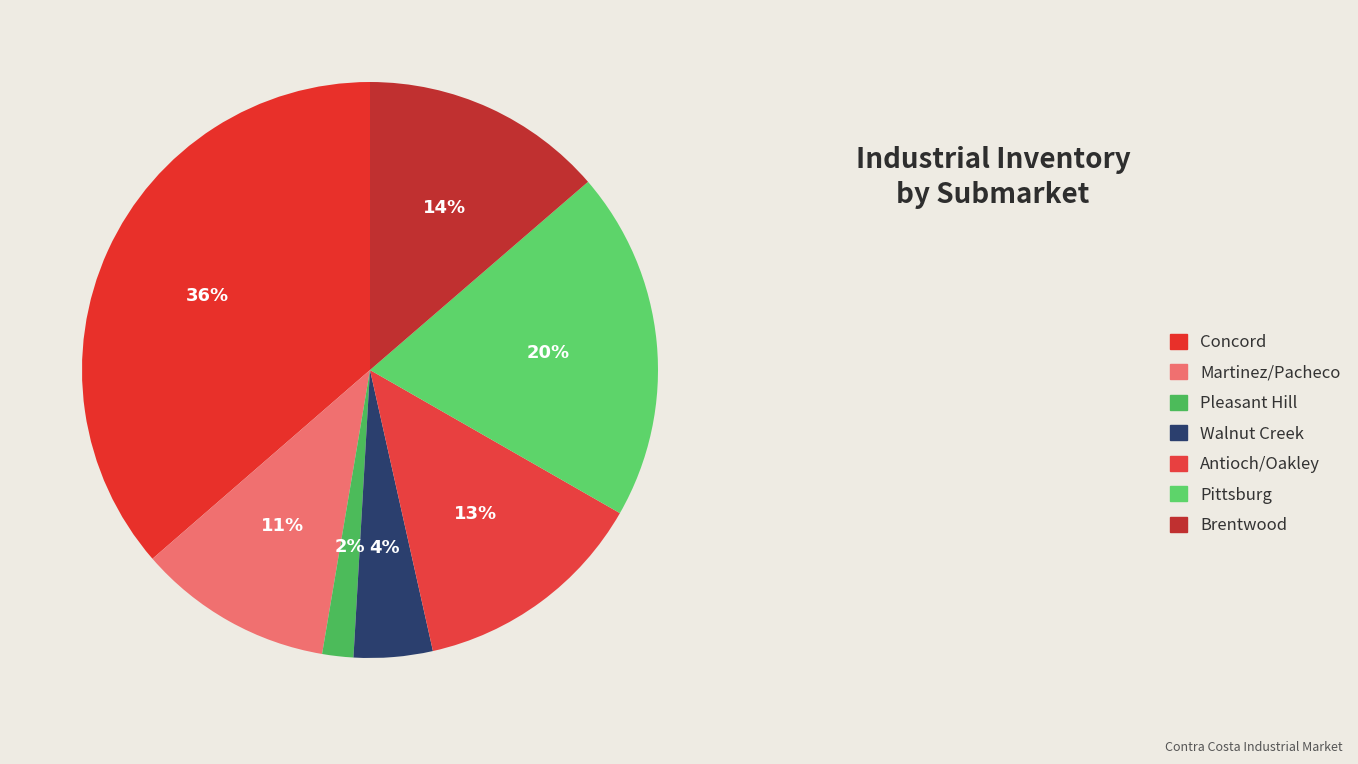

To the nearest percent, what percentage of the pie is Martinez/Pacheco?

11%